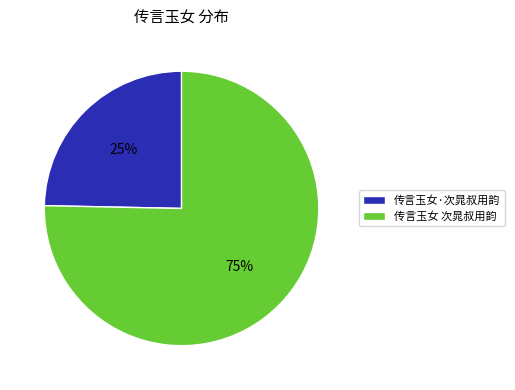

Is there any slice that represents more than half of the pie?

Yes